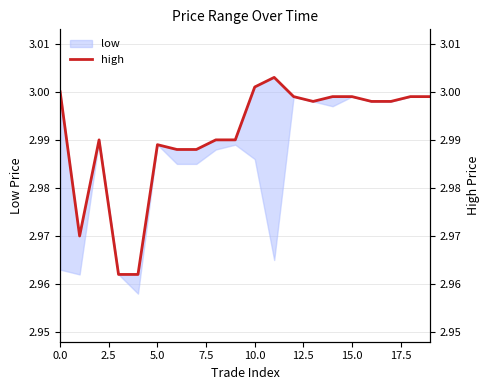

True or false: high and low_axis intersect in this chart.

False